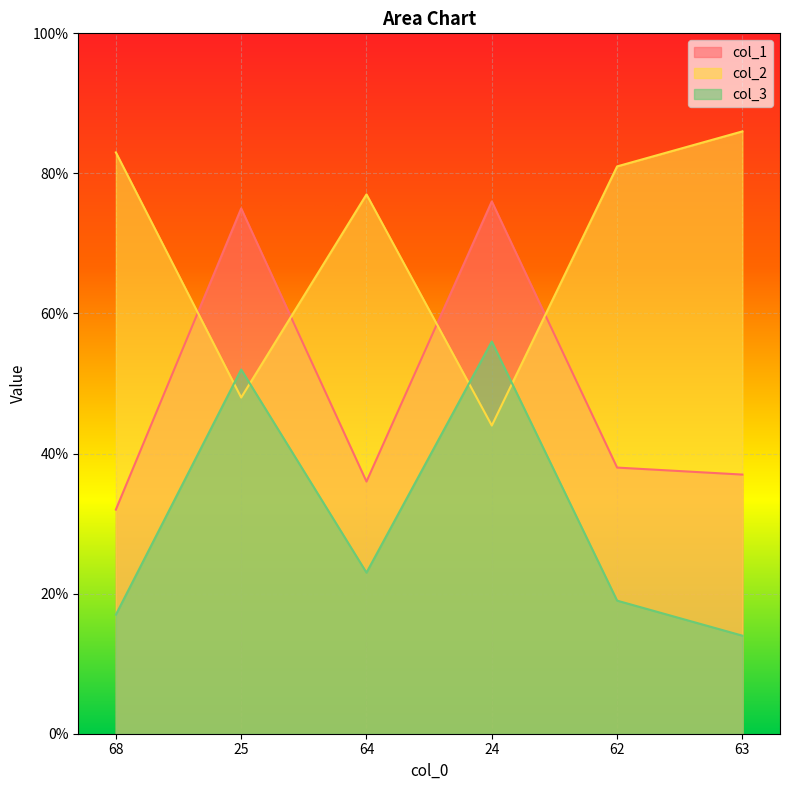

What are all the series names shown in the legend?

col_1, col_2, col_3